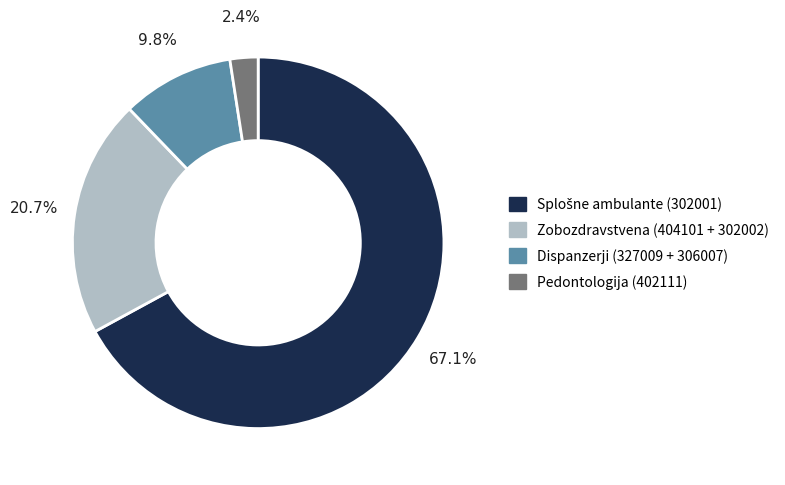

How many slices are in this pie chart?

4